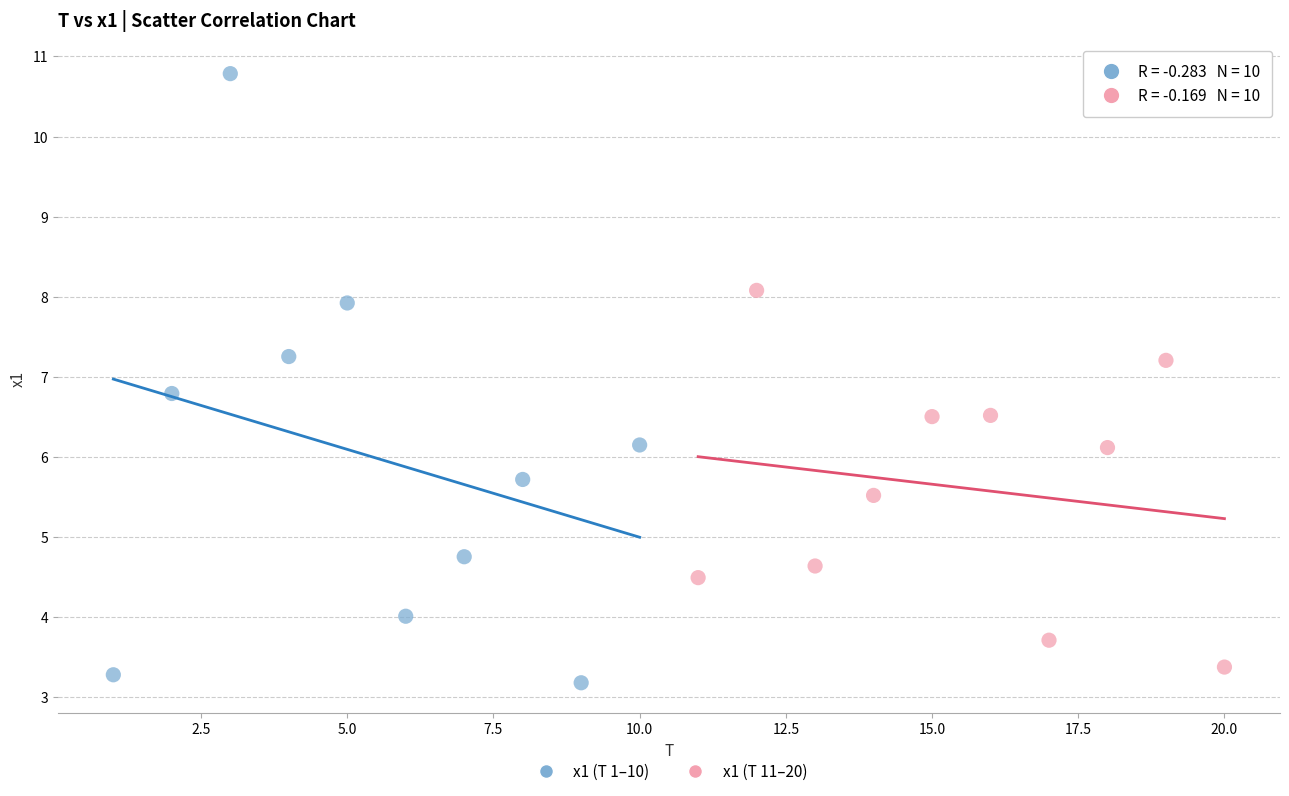

Which series has the widest spread of Y values?

x1 (T 1–10)